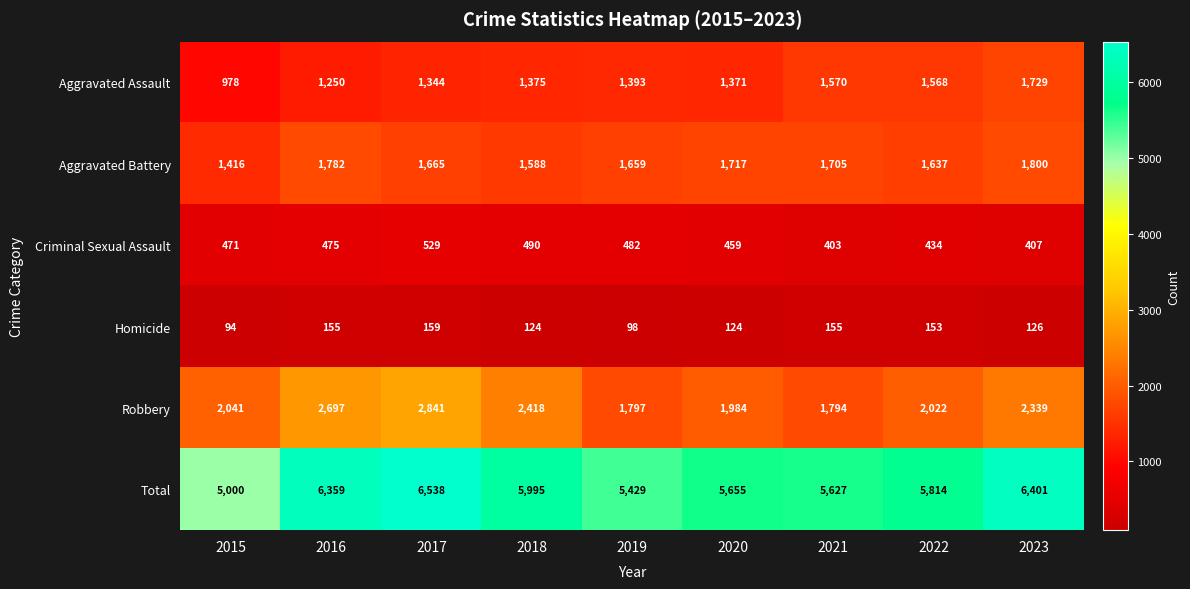

How many data points does each series have?

9